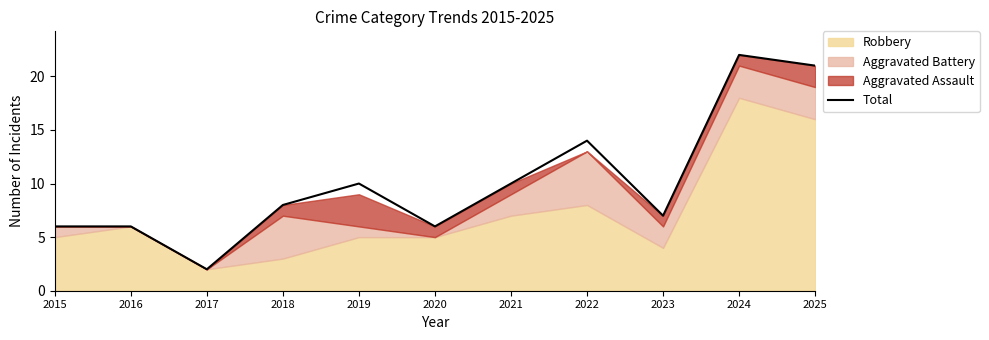

True or false: the data shows 10 at 2021.

True